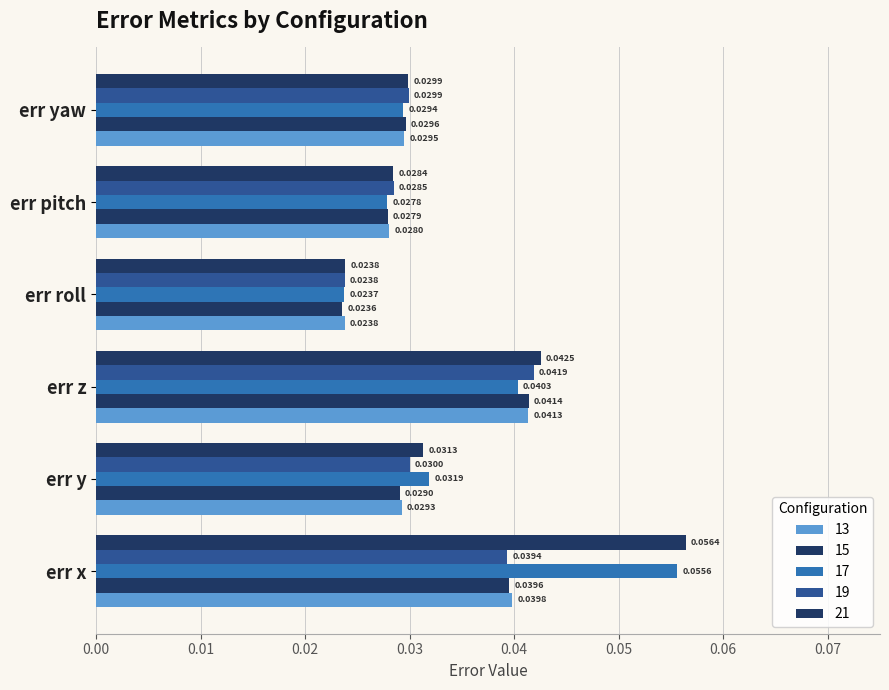

The value of 19 at err y is 0.0. True or false?

False